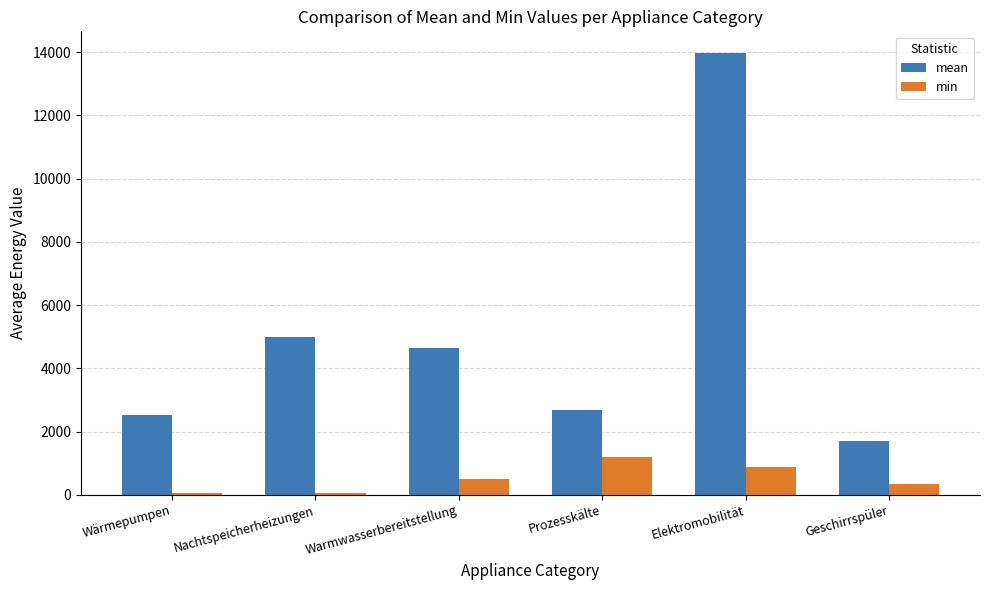

What is the label of the 3rd bar from the left?

Warmwasserbereitstellung